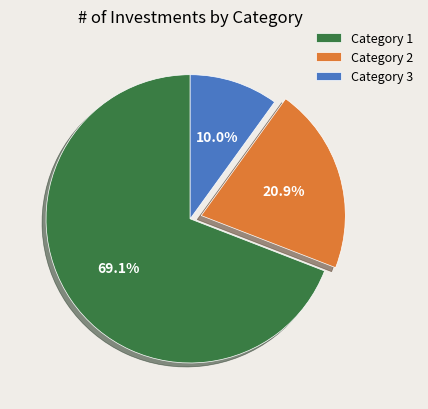

Combined, what portion of the pie is Category 2 and Category 3?

30.9%